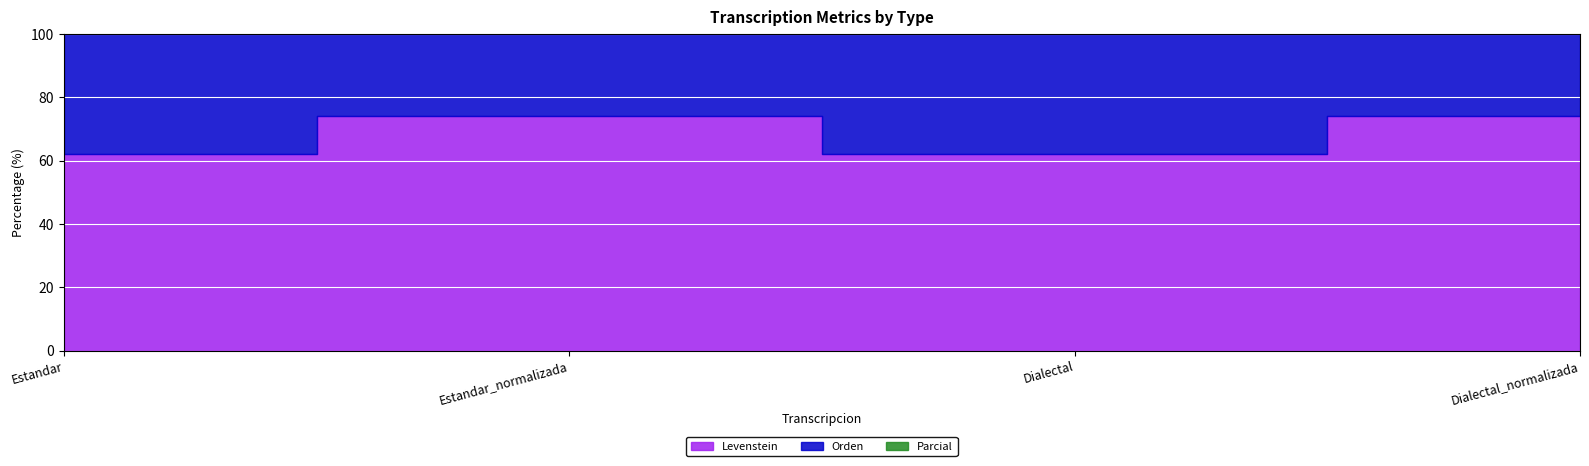

Which series changed the most between Estandar and Dialectal?

Levenstein